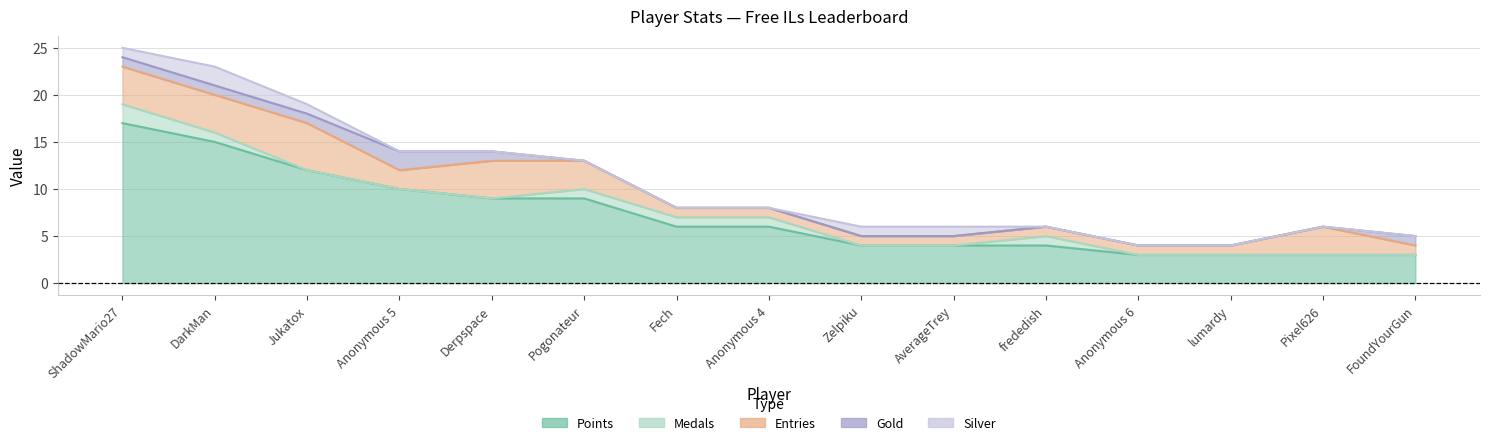

How many interior local peaks does the Gold series have?

1